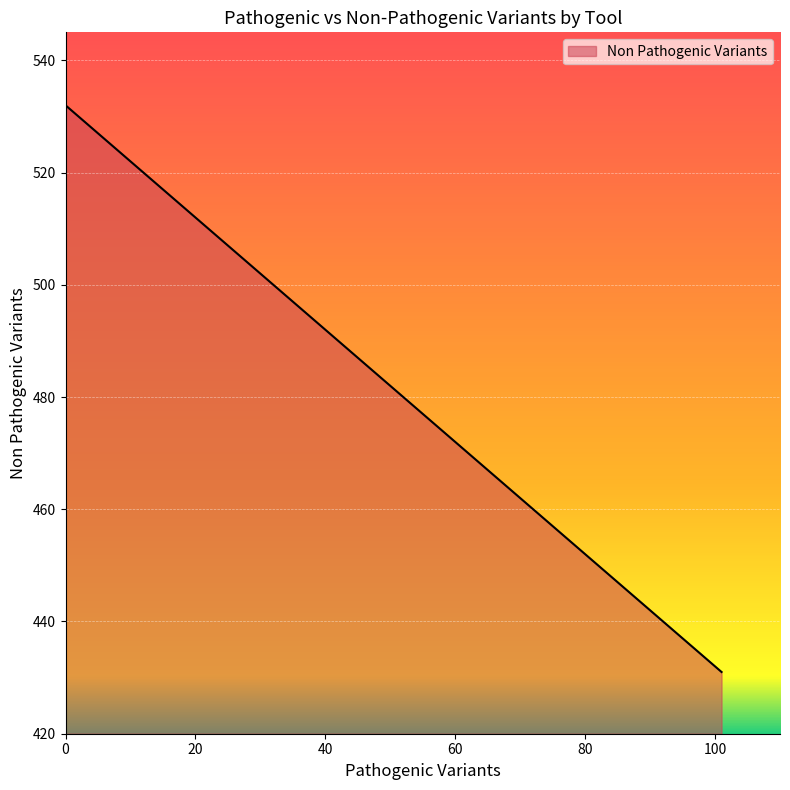

List the series in order of their peak value, lowest first.

Pathogenic Variants, Non Pathogenic Variants